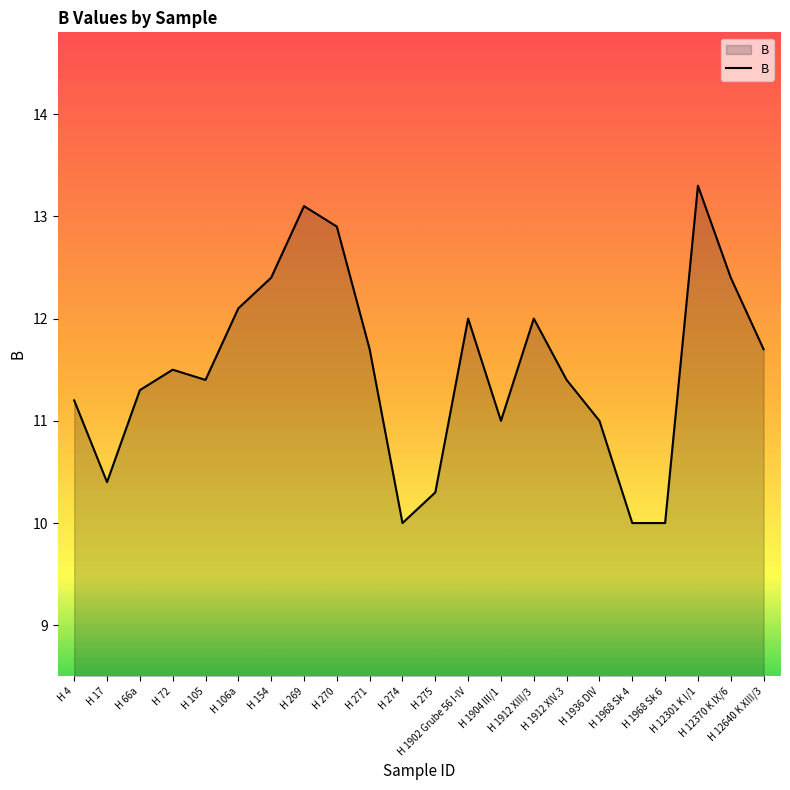

Which has a higher value, H 154 or H 1968 Sk 4?

H 154